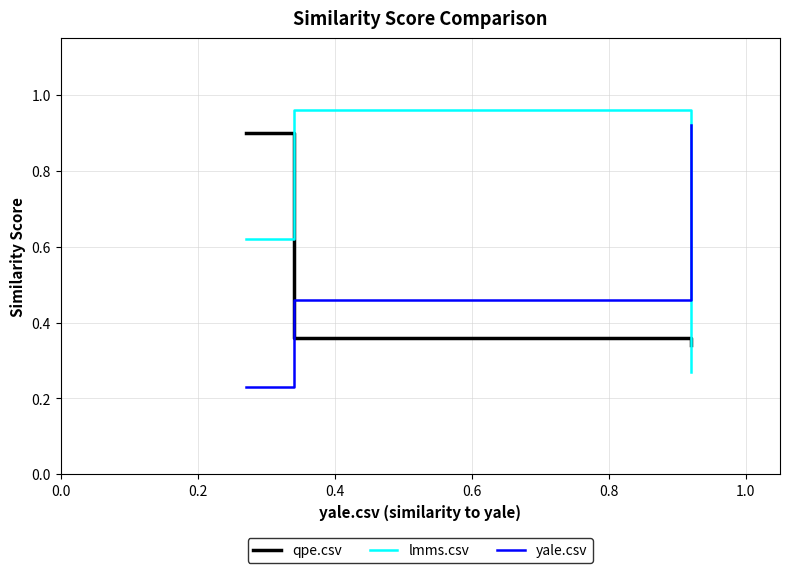

Which series has the largest total across all categories?

lmms.csv